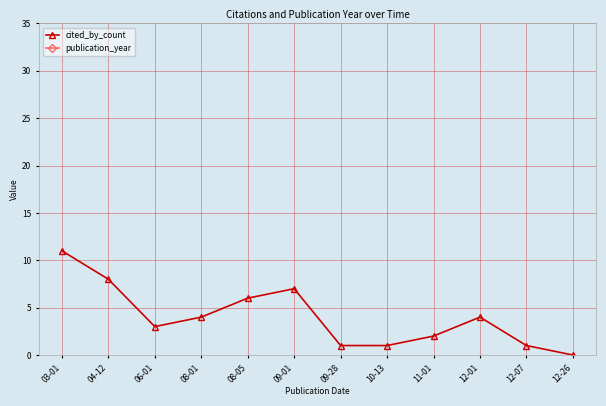

Reading left to right, transcribe all the data shown in this chart.

cited_by_count: 03-01=11	04-12=8	06-01=3	08-01=4	08-05=6	09-01=7	09-28=1	10-13=1	11-01=2	12-01=4	12-07=1	12-26=0
publication_year: 03-01=2022	04-12=2022	06-01=2022	08-01=2022	08-05=2022	09-01=2022	09-28=2022	10-13=2022	11-01=2022	12-01=2022	12-07=2022	12-26=2022